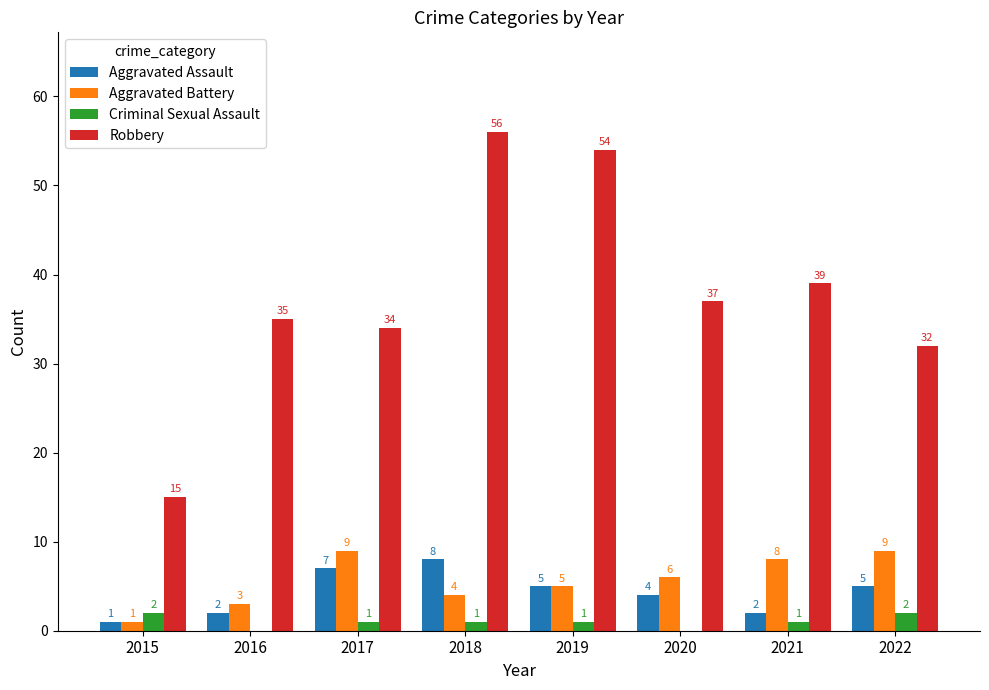

Count the number of data series in this chart.

4